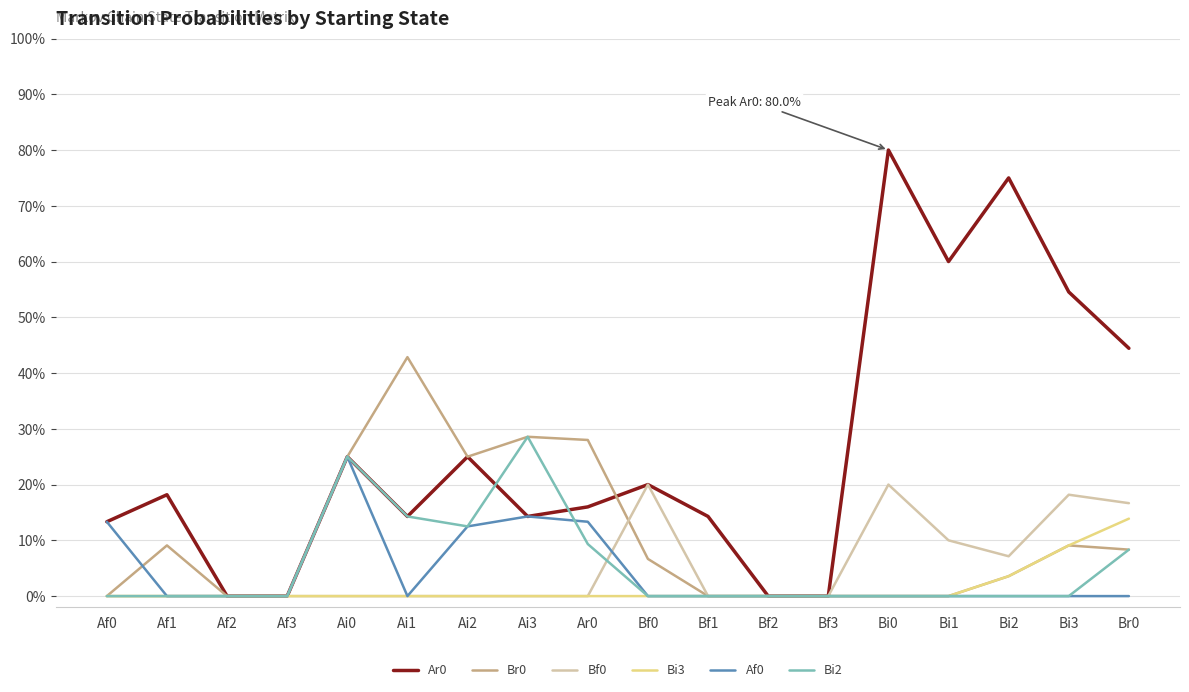

What is the greatest value displayed?

0.8